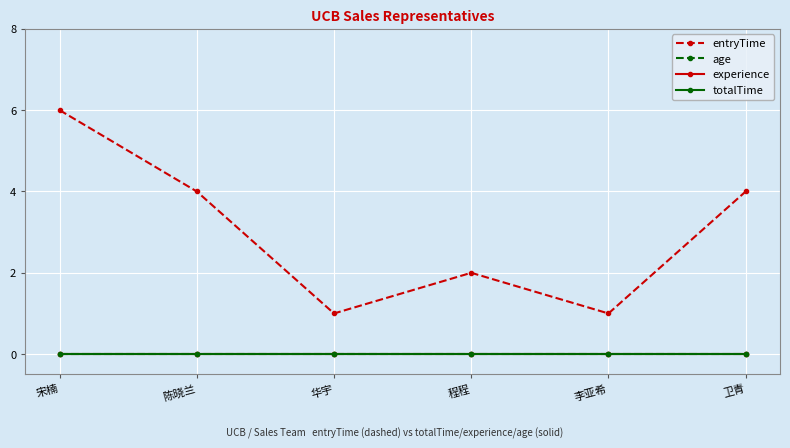

Which series has the widest spread of values?

entryTime